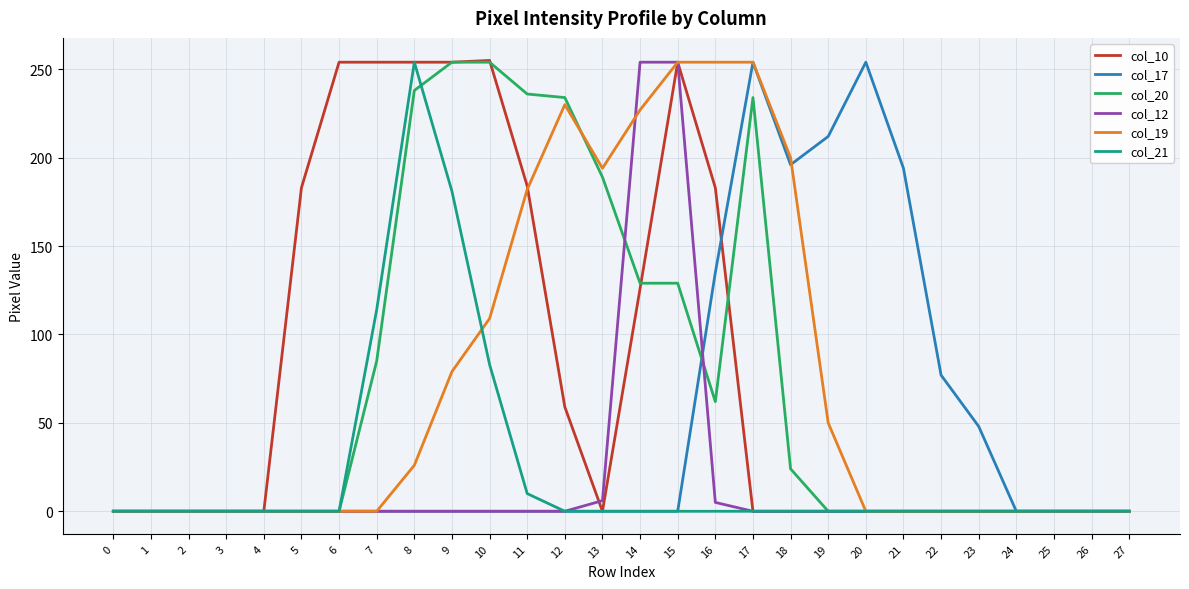

Which series changed the most between 1 and 21?

col_17